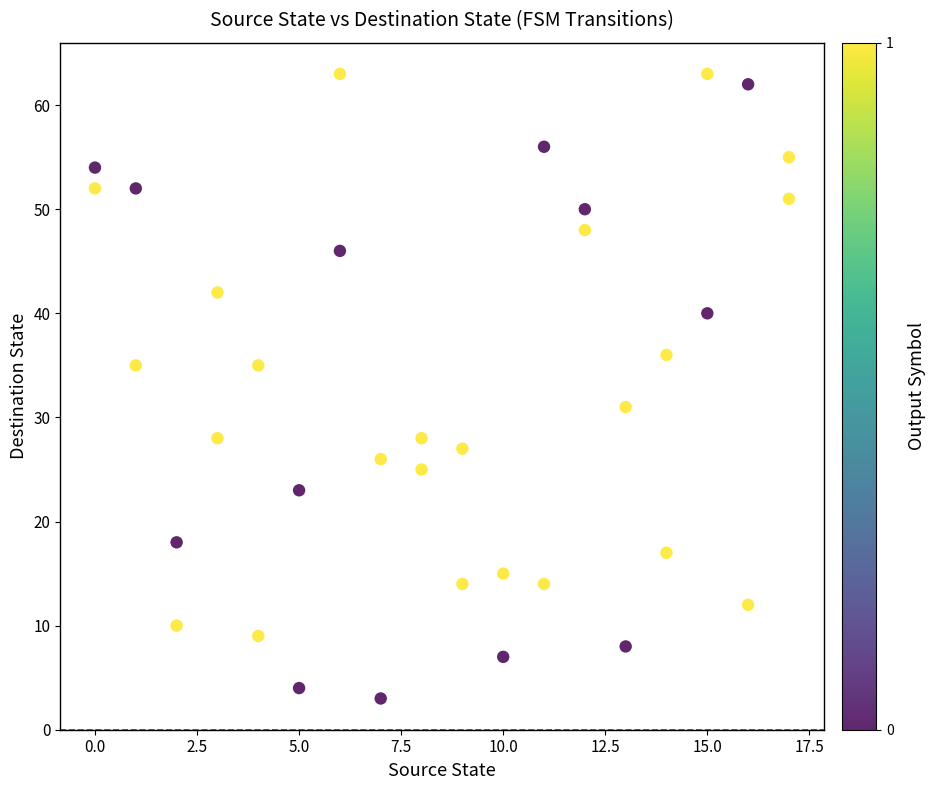

What is the range of X values (max minus min)?

17